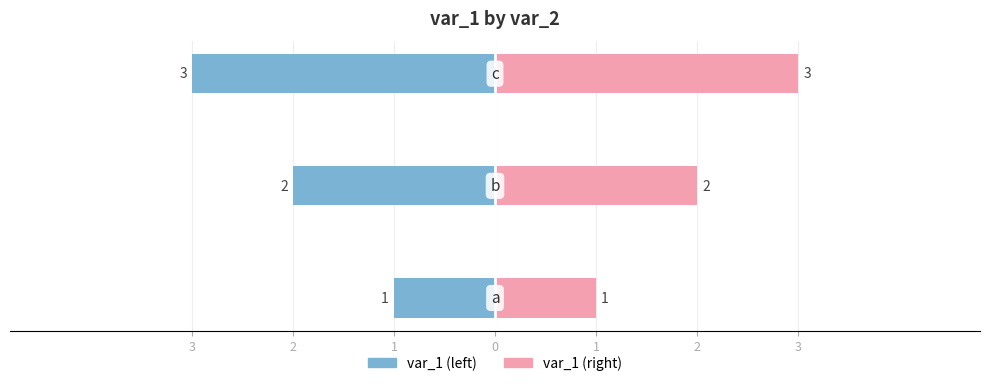

What is the value of the var_1 (left) bar at the 1st from the left?

-1